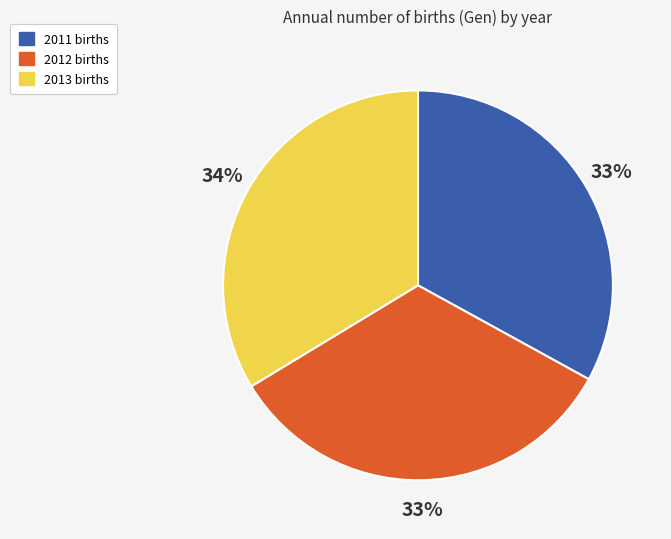

To the nearest percent, what is the difference between the 2013 and 2011 slice percentages?

1%